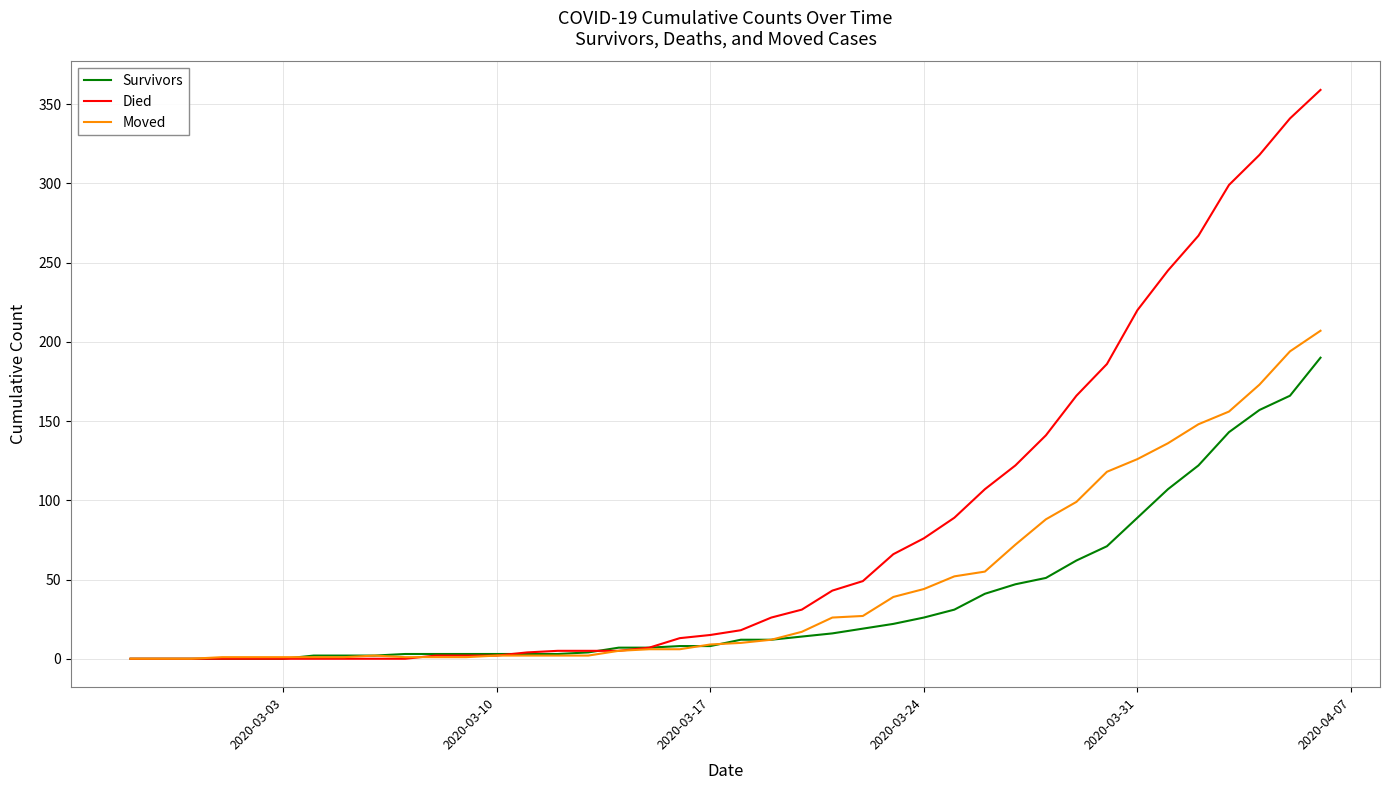

Which series has the largest range (max minus min)?

Died